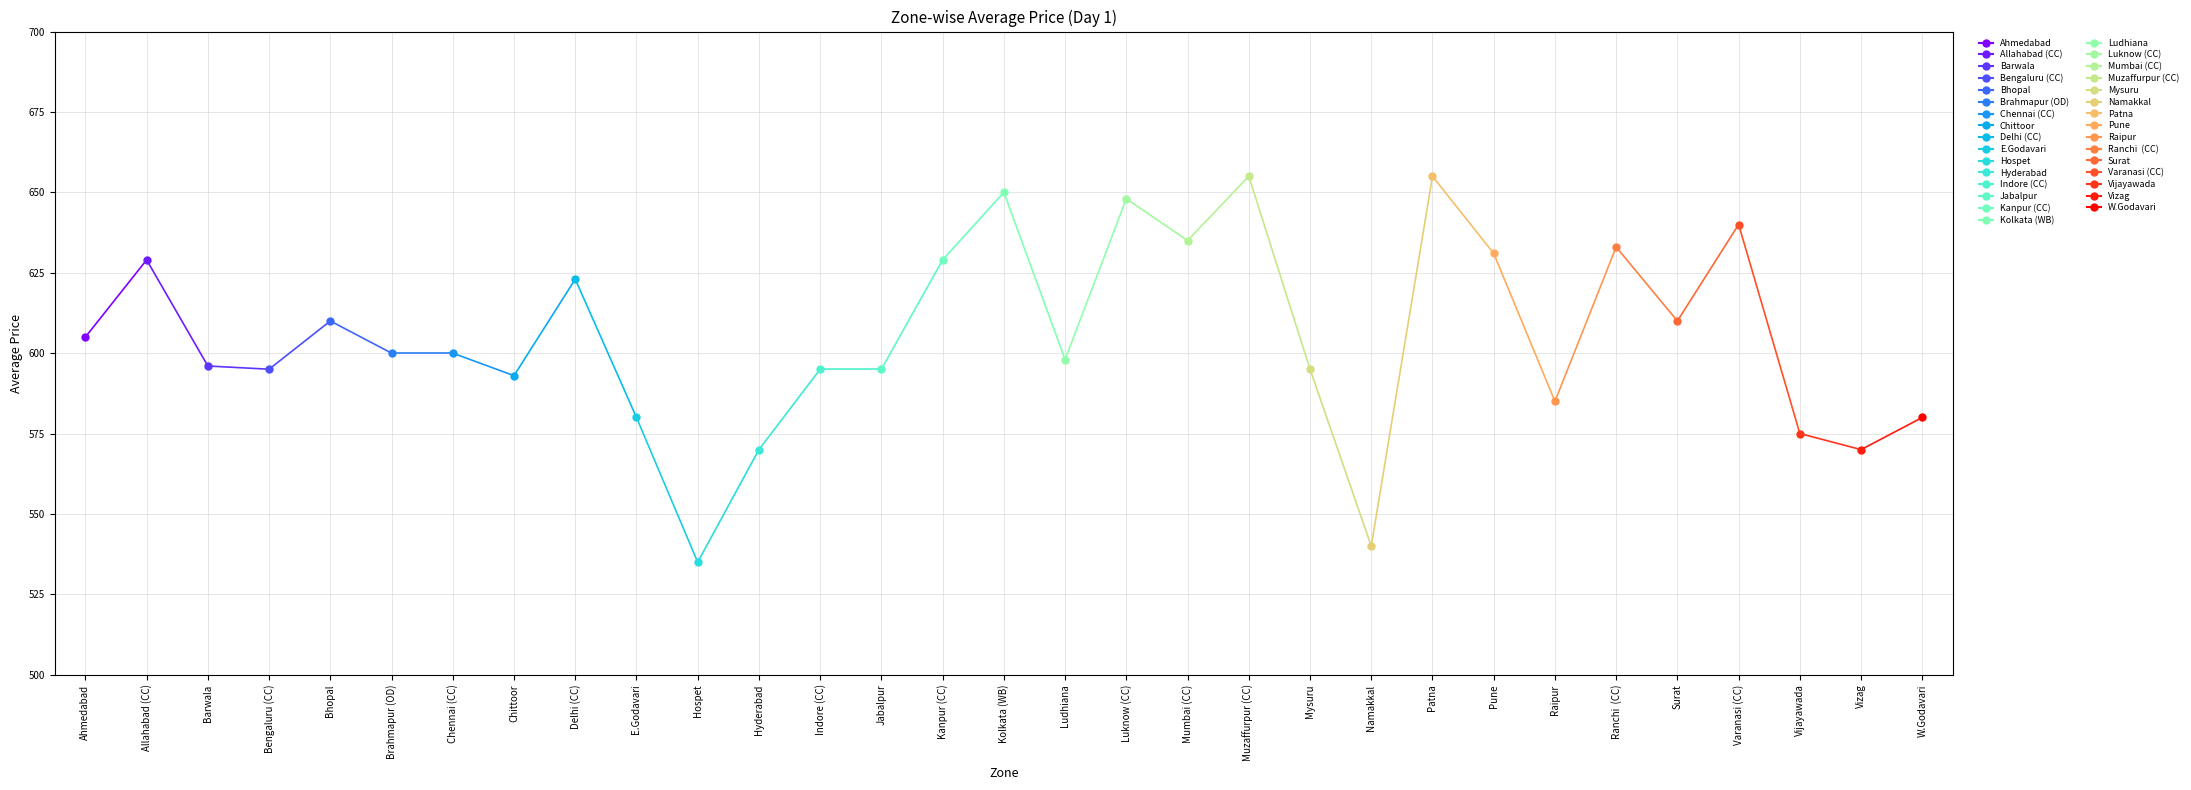

What is the change in value from Delhi (CC) to Kolkata (WB)?

+27